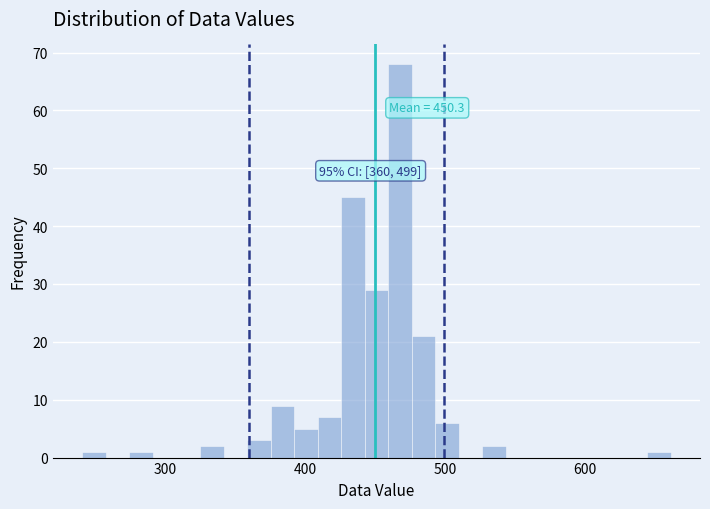

Read against the x-axis, roughly where is the centre of the tallest bar?

470